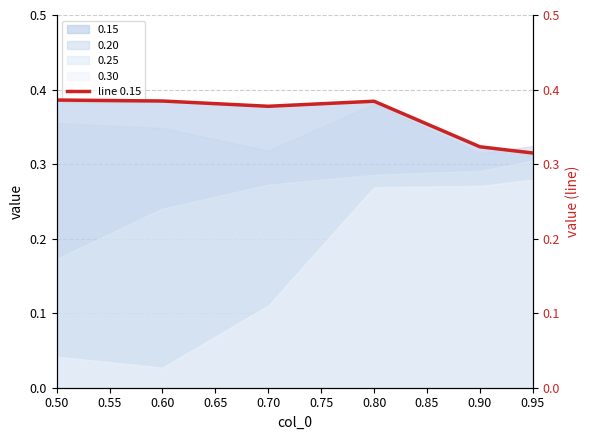

What is the average value?

0.4